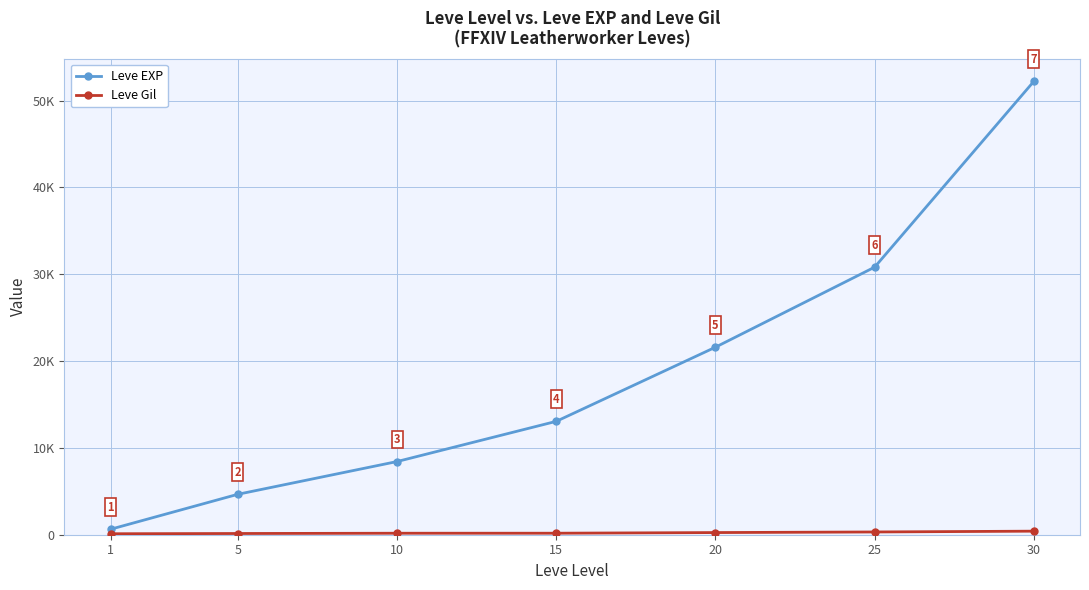

Is this an area chart (filled region under the line)?

No